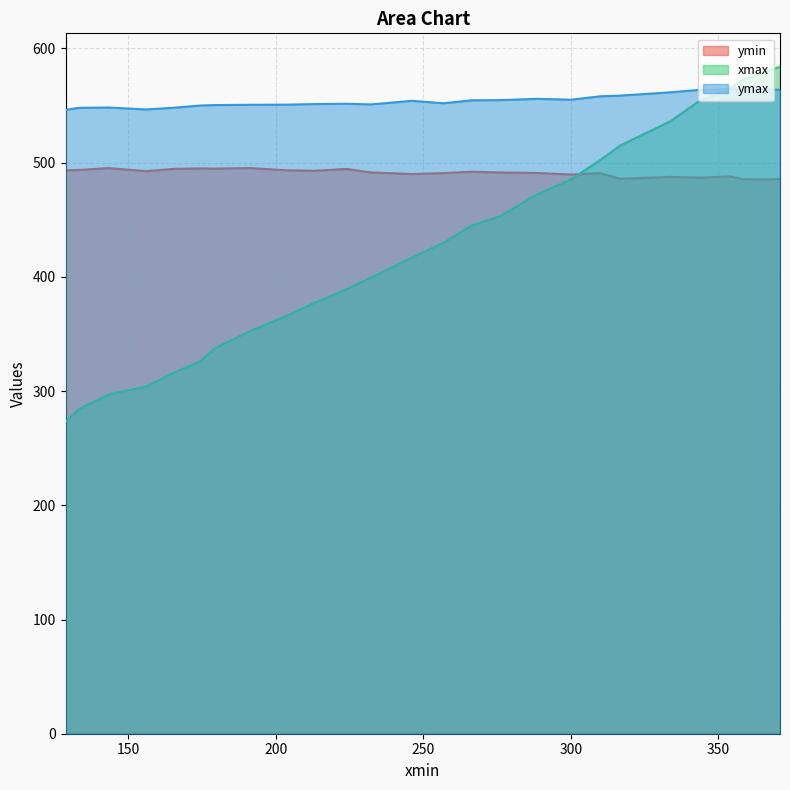

Between 246.11094665527344 and 179.4806365966797, which series saw the biggest shift?

xmax